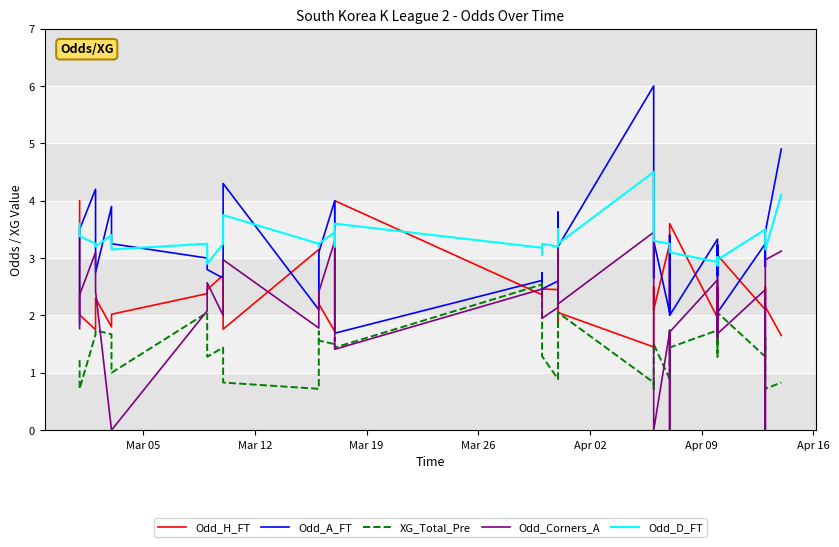

Which series has the largest total across all categories?

Odd_D_FT